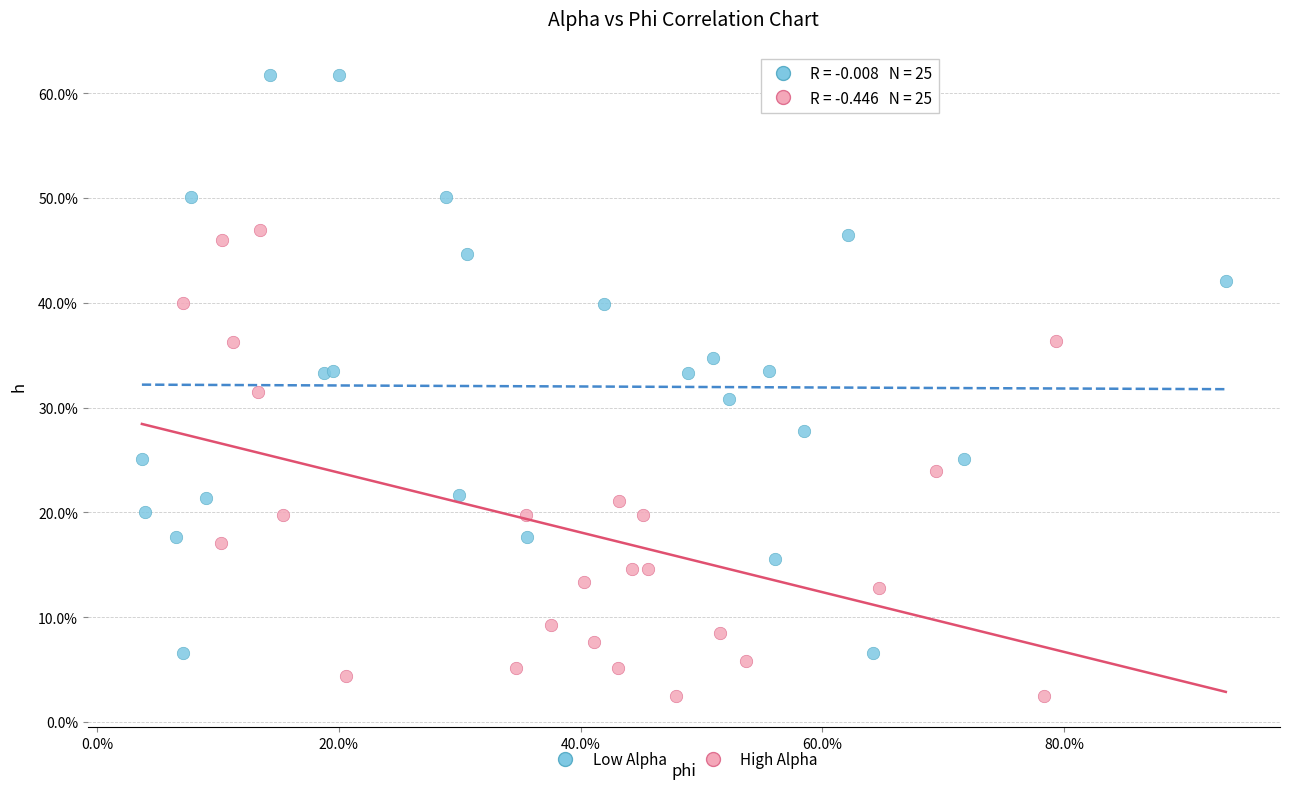

What are all the series names shown in the legend?

Low Alpha, High Alpha